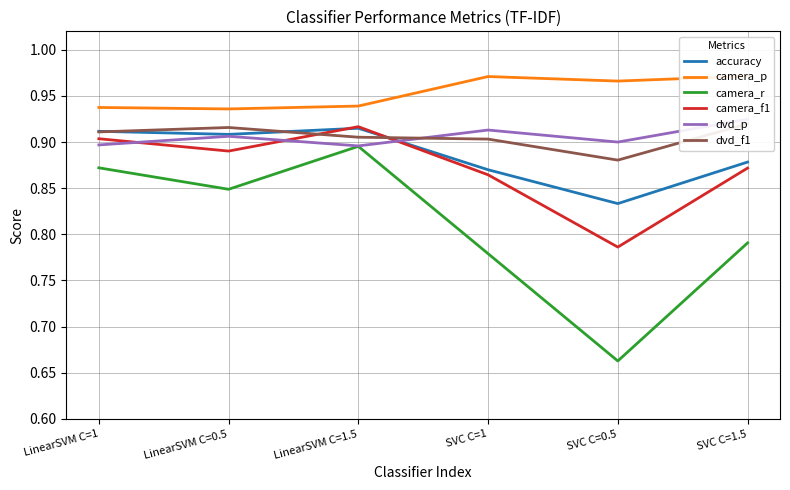

What is the maximum value shown in the chart?

1.0